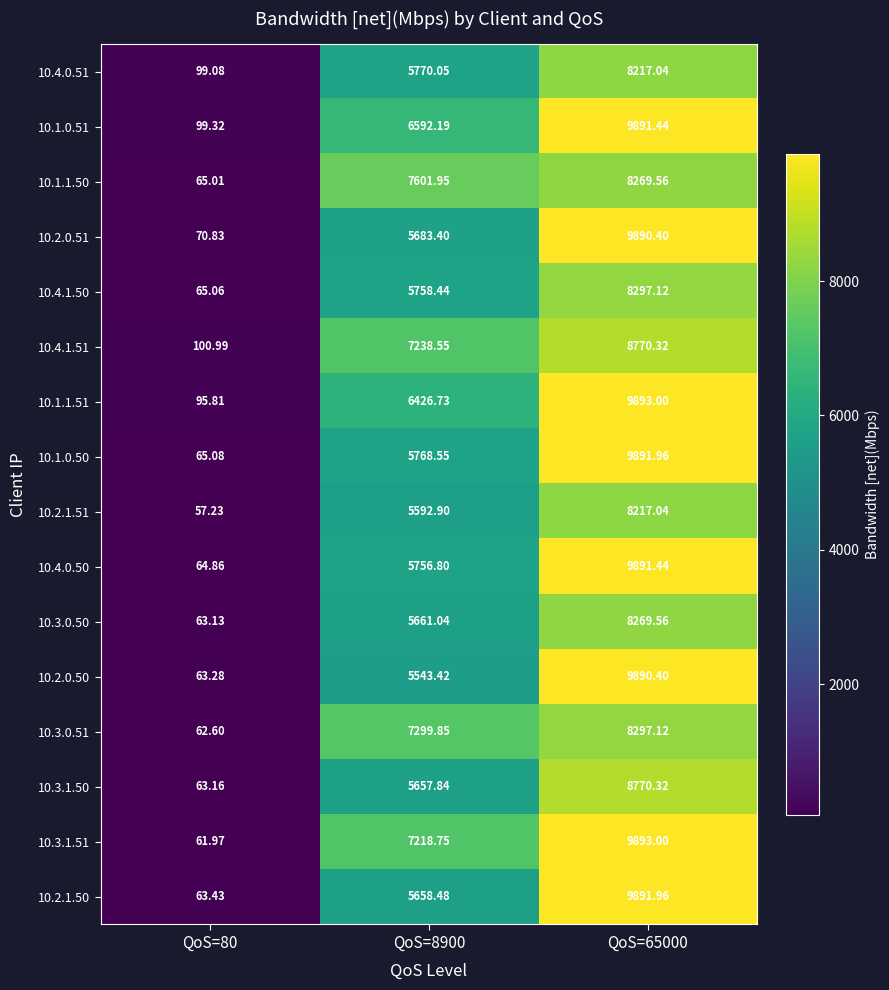

Between QoS=80 and QoS=8900, which series saw the biggest shift?

10.1.1.50